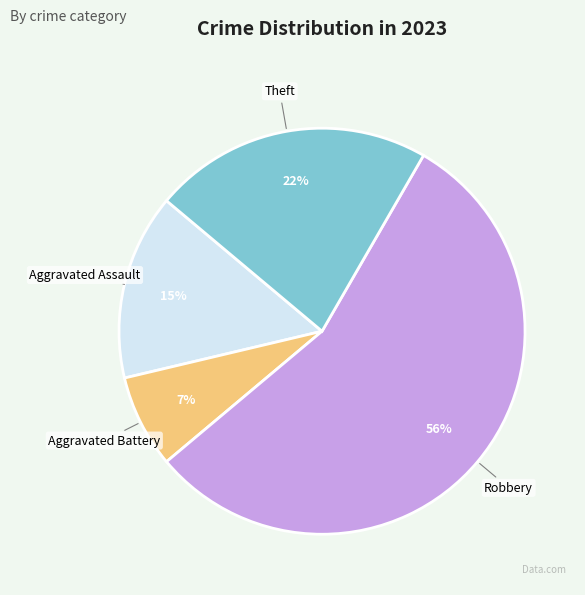

To the nearest percent, what is the average slice percentage?

25%